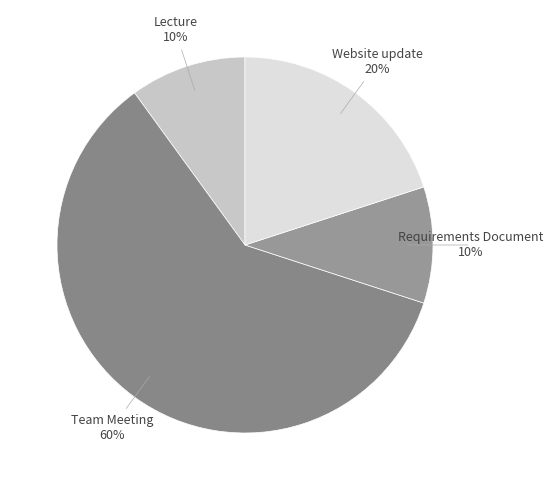

Count the number of slices in the pie.

4